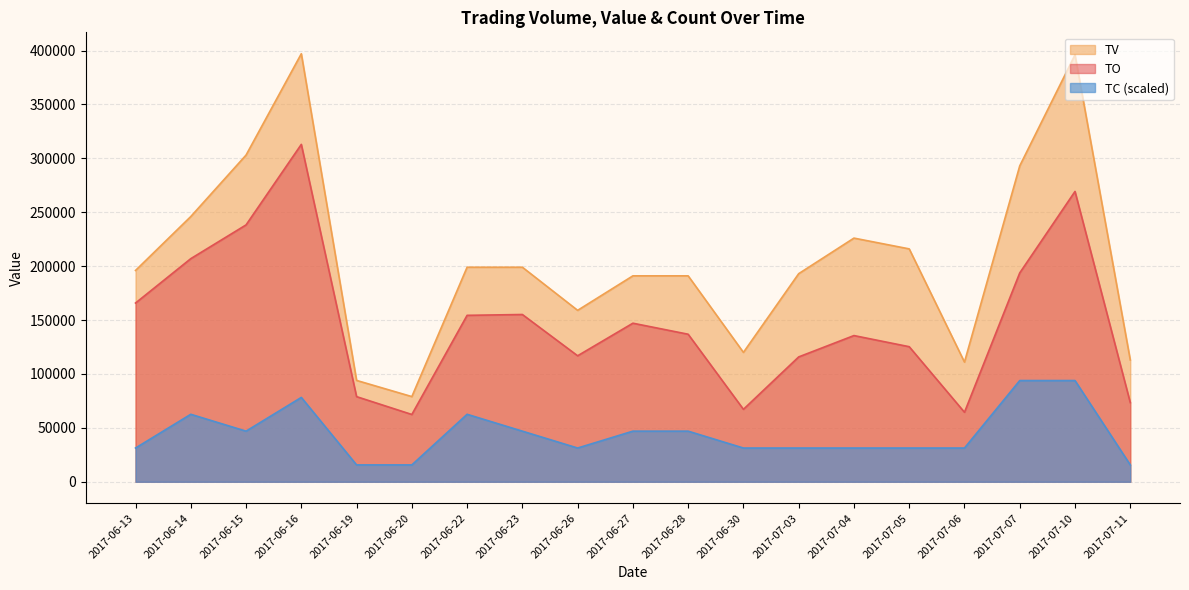

What is the sum of all TO values?

2820320.0